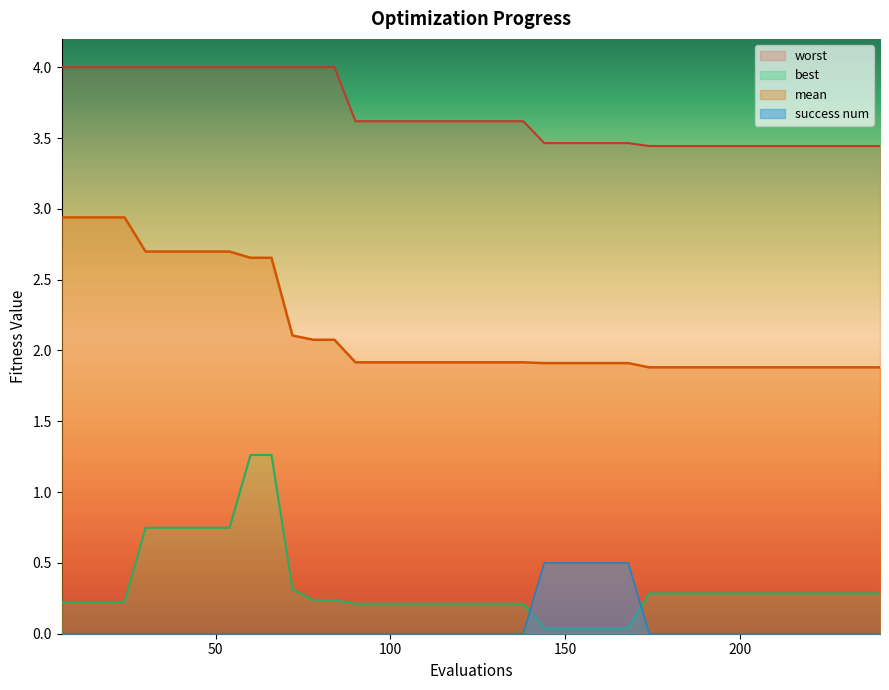

True or false: success num and worst intersect in this chart.

False